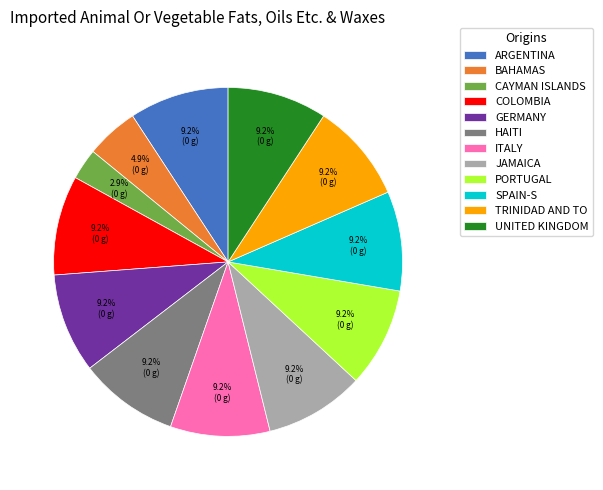

What percentage do GERMANY and TRINIDAD AND TO together represent?

18.4%